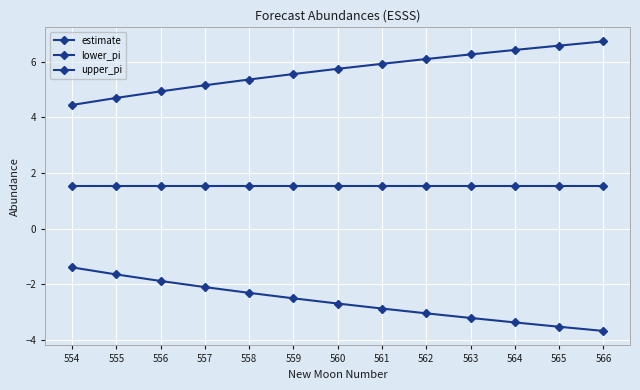

Does the chart have visible grid lines?

Yes